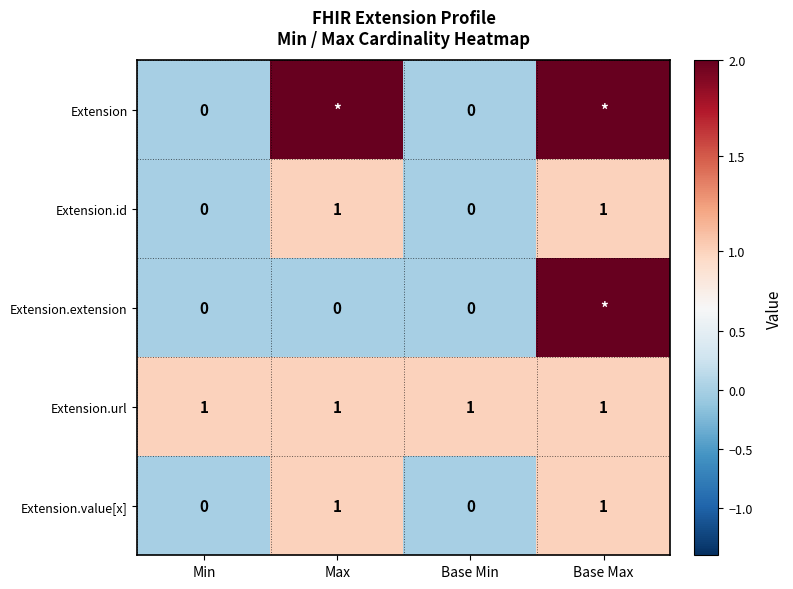

What is the difference between the maximum and minimum values in the Extension.id series?

1